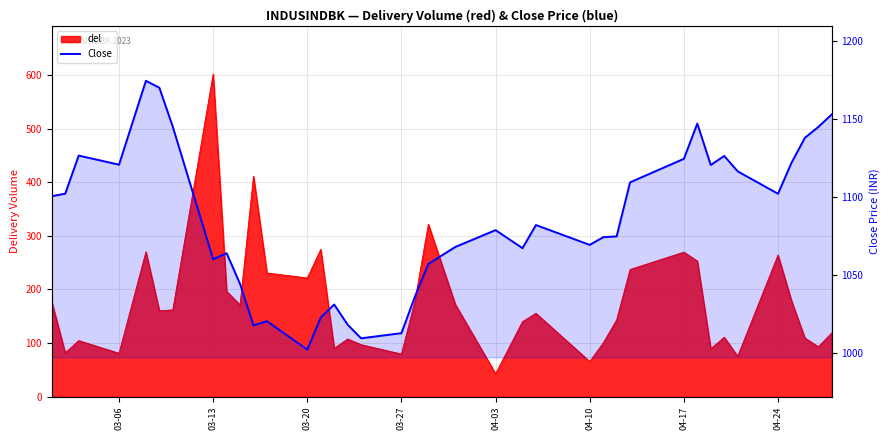

True or false: there are more than 0 points higher than both neighbors.

True